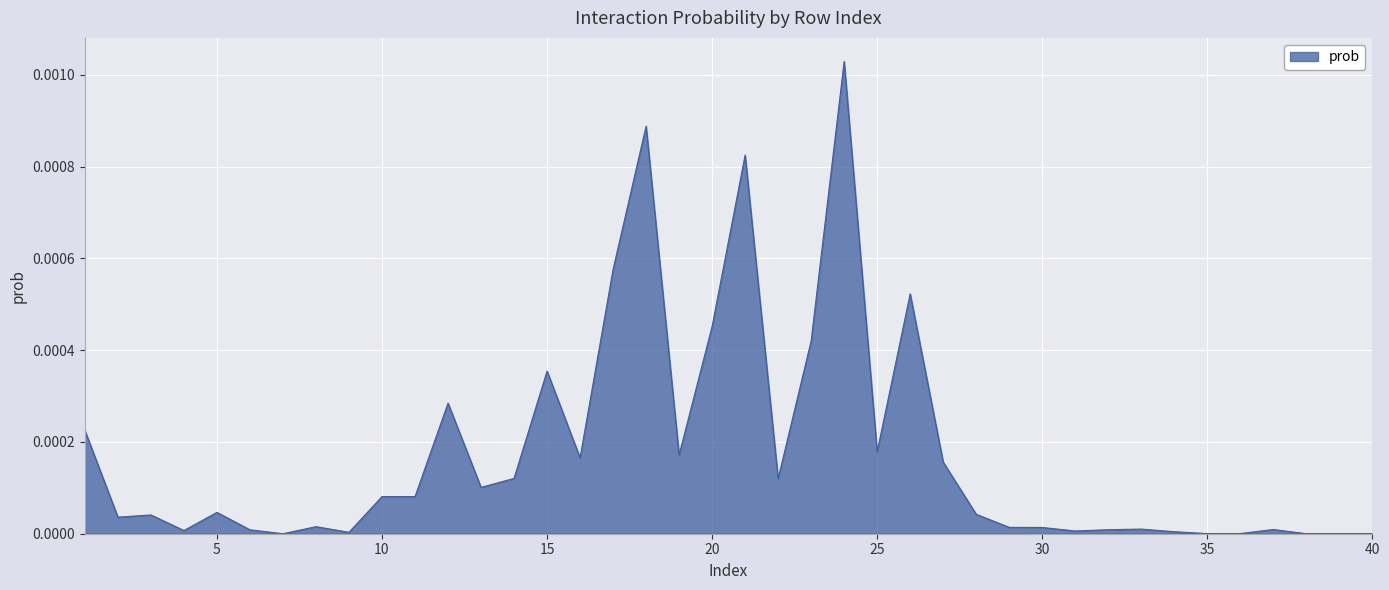

Which category has the lowest value across all series?

7